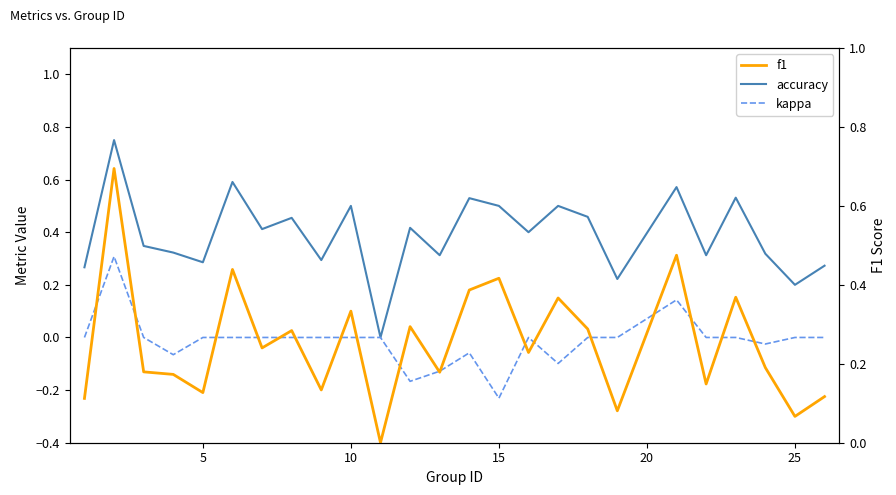

How many series are shown in this chart?

3